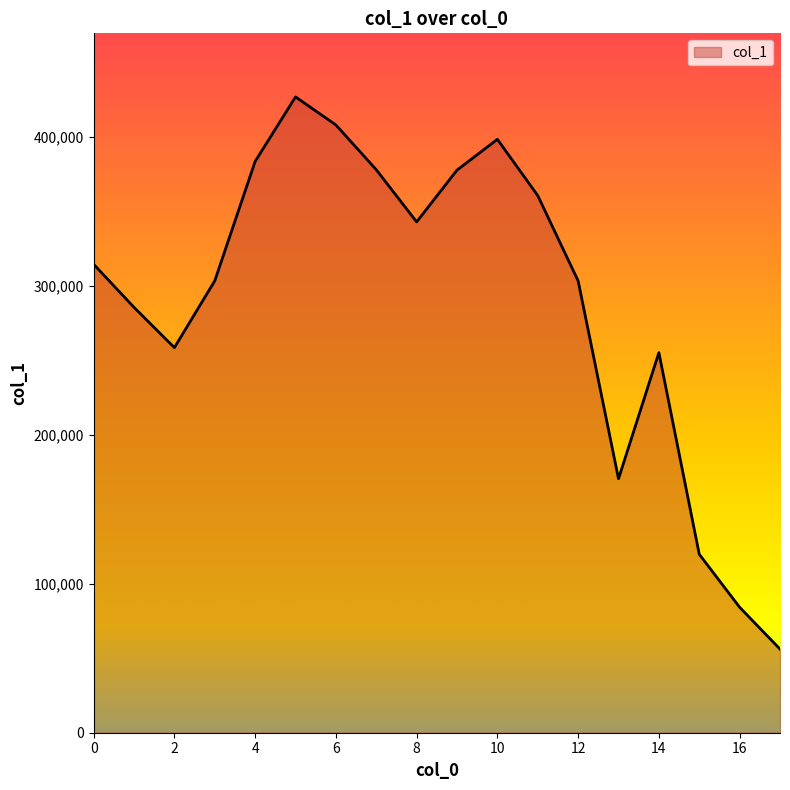

What is the maximum value shown in the chart?

426798